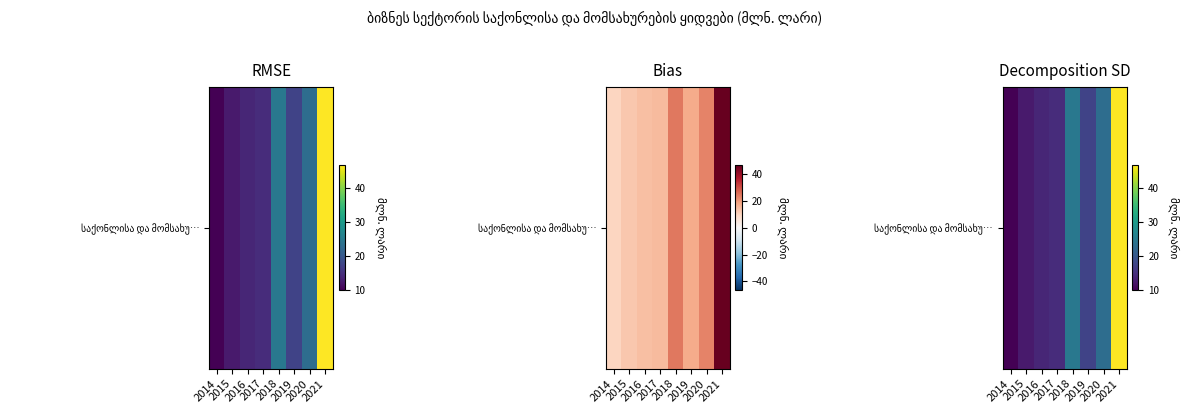

Approximately how many times larger is the value at 2021 compared to 2016?

3.3